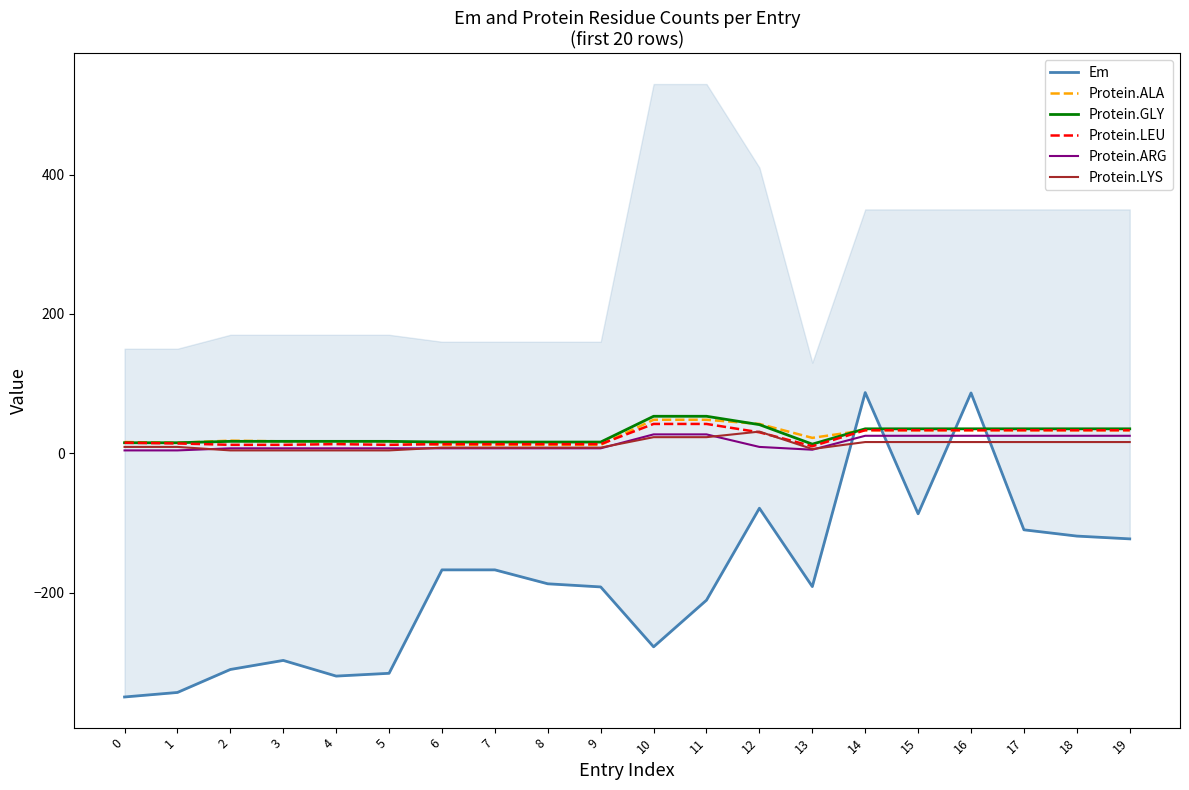

What is the average value of the Protein.LEU series?

23